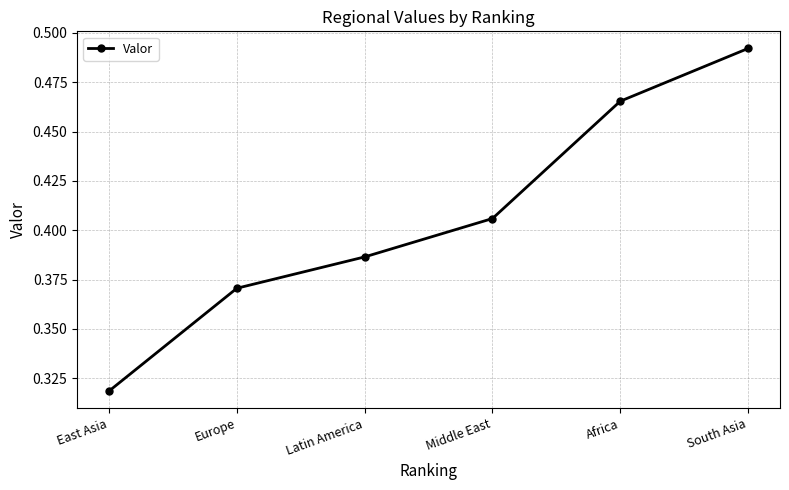

What is the difference between the values at South Asia and Middle East?

0.1